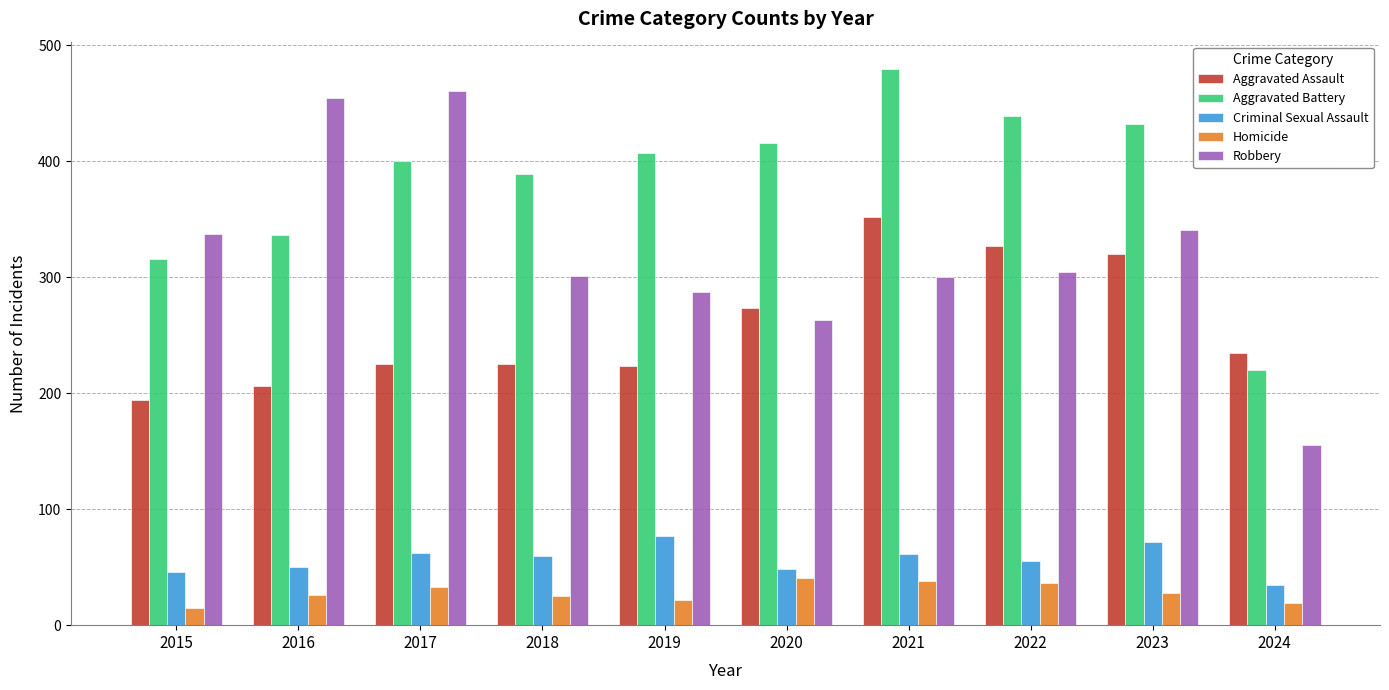

What is the value of the Robbery bar at the 1st from the left?

337